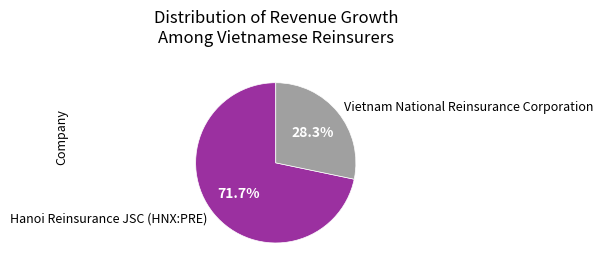

To the nearest percent, what is the average slice percentage?

50%